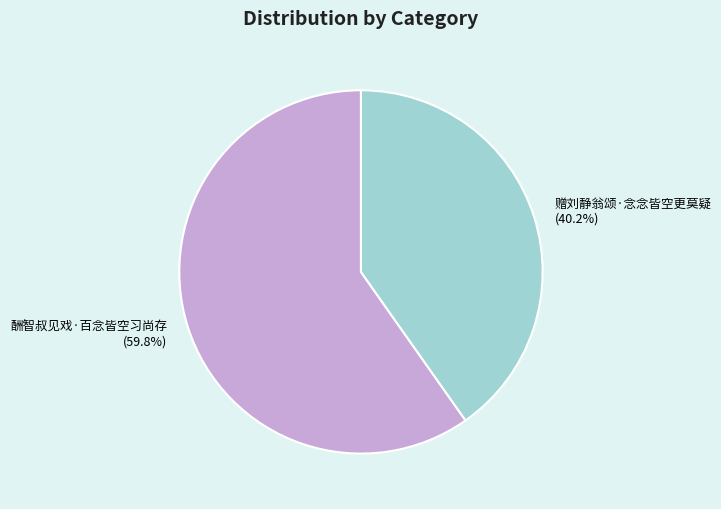

Which has a higher value, 酬智叔见戏·百念皆空习尚存 or 赠刘静翁颂·念念皆空更莫疑?

酬智叔见戏·百念皆空习尚存